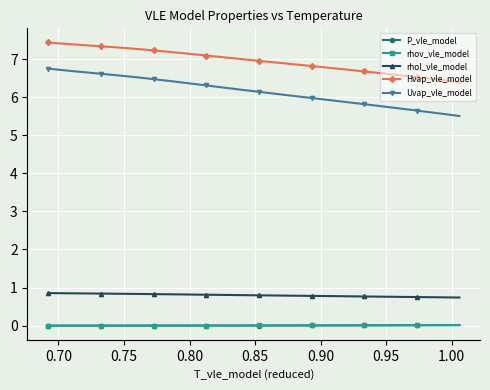

True or false: rhol_vle_model and P_vle_model intersect in this chart.

False